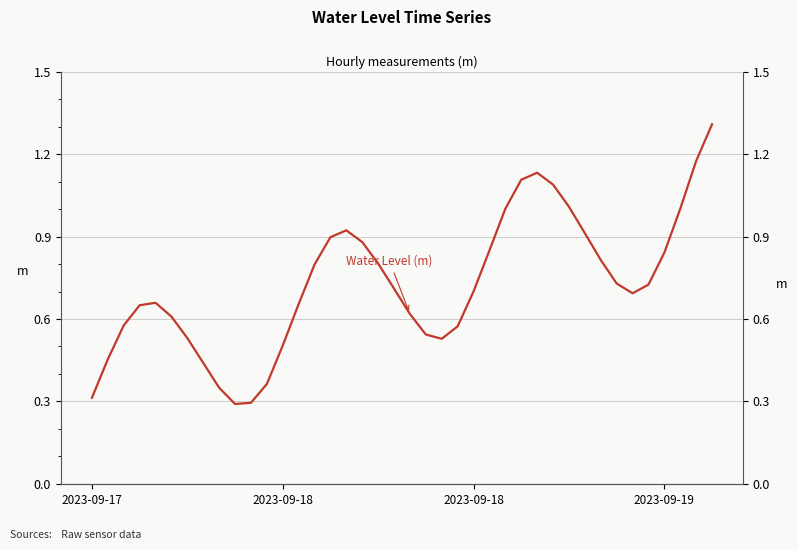

Rank the categories by value from lowest to highest.

9, 10, 2023-09-17, 8, 11, 7, 2023-09-18, 12, 22, 6, 21, 23, 2023-09-18, 5, 20, 2023-09-19, 13, 4, 34, 24, 19, 35, 33, 14, 18, 32, 36, 25, 17, 15, 31, 16, 37, 26, 30, 29, 27, 28, 38, 39